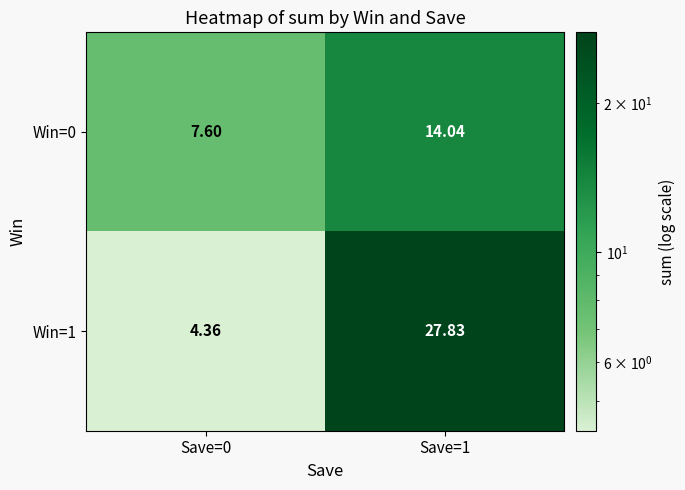

Is the value of Win=1 at Save=0 greater than the value of Win=0 at Save=1?

No